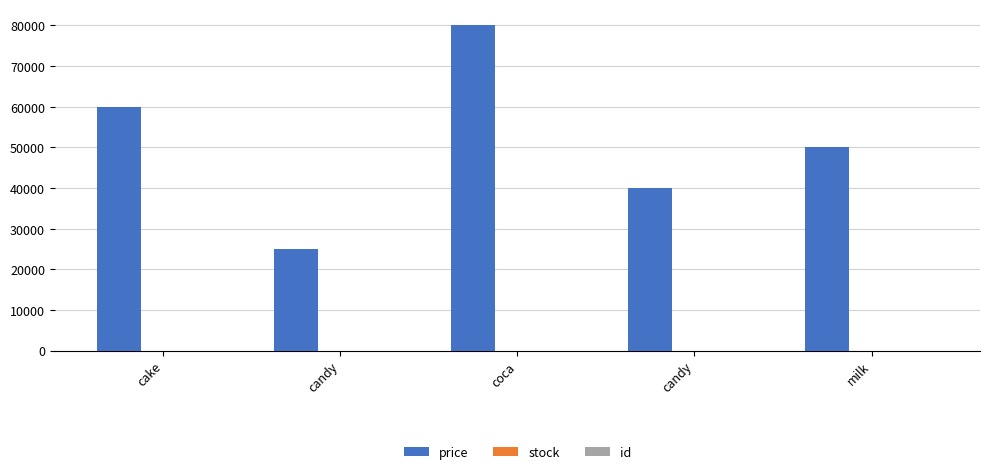

What is the label of the 3rd bar from the left?

coca